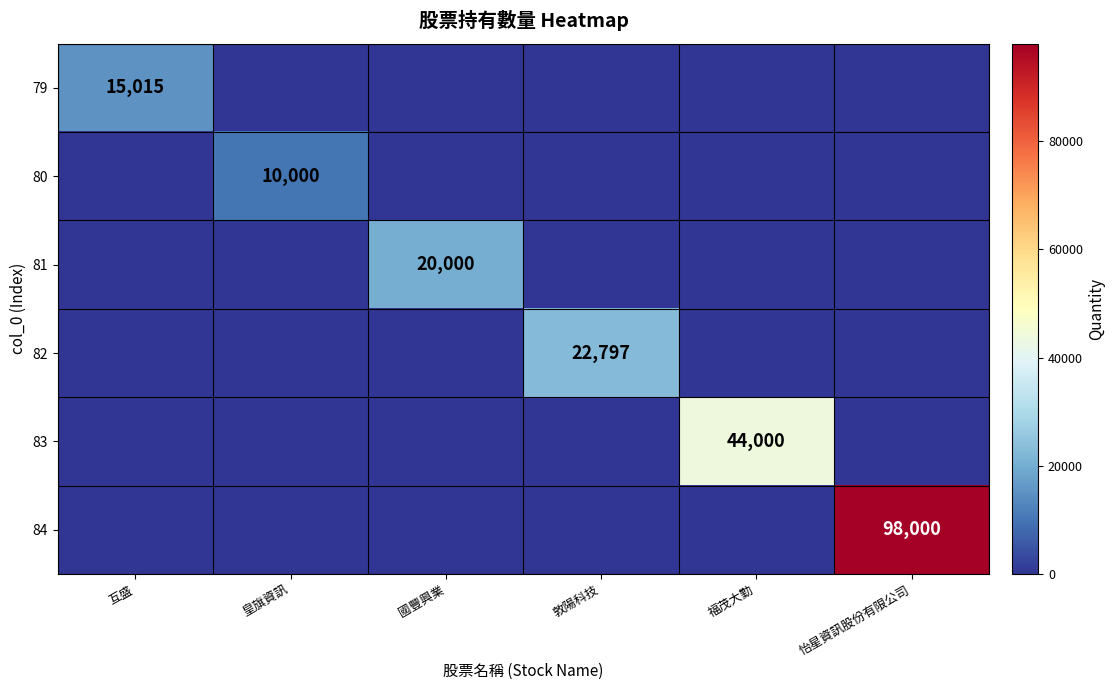

The 81 series shows 4056 at 國豐興業. True or false?

False